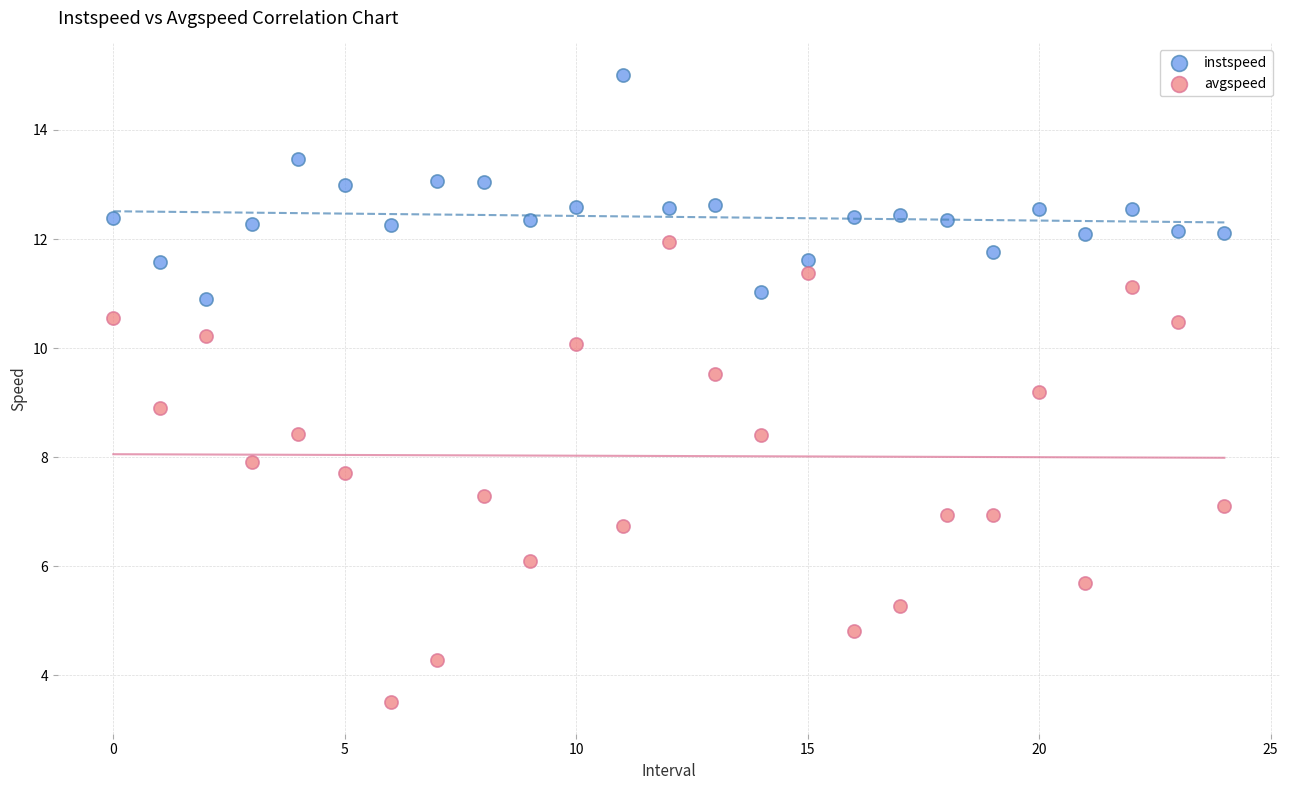

What are all the series names shown in the legend?

instspeed, avgspeed